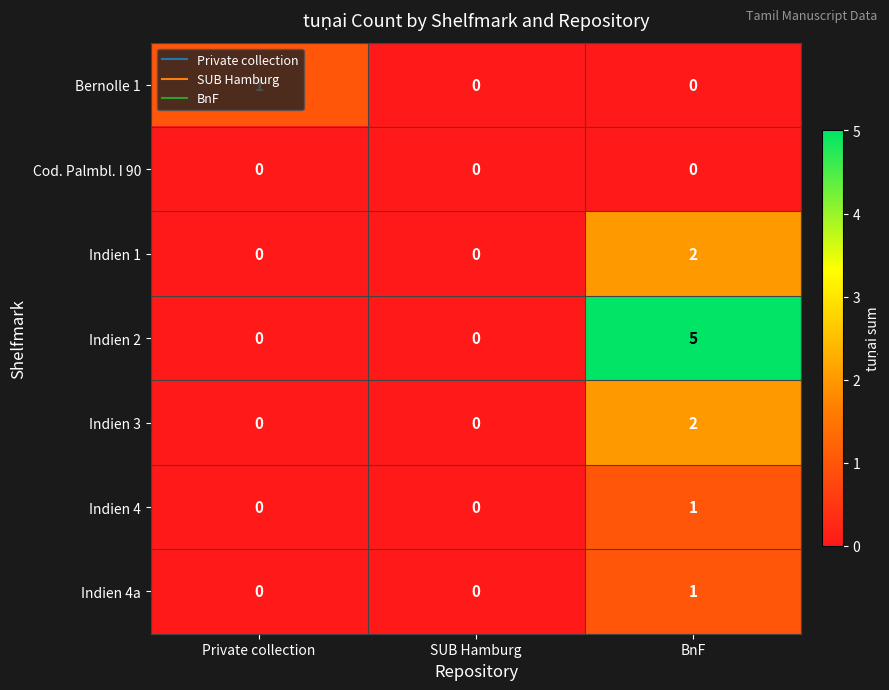

What is the total value across all series at BnF?

11